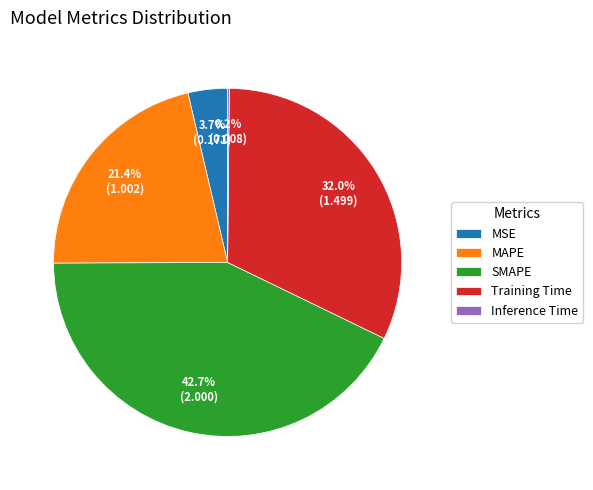

What percentage is NOT represented by SMAPE?

57.3%